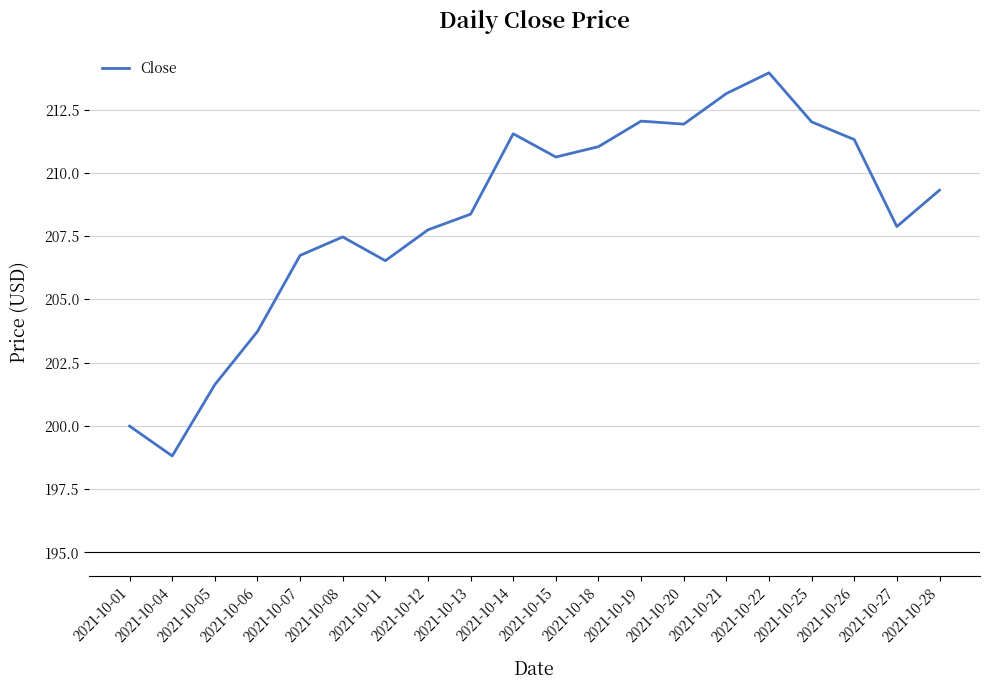

True or false: the data shows 64.6 at 2021-10-07.

False